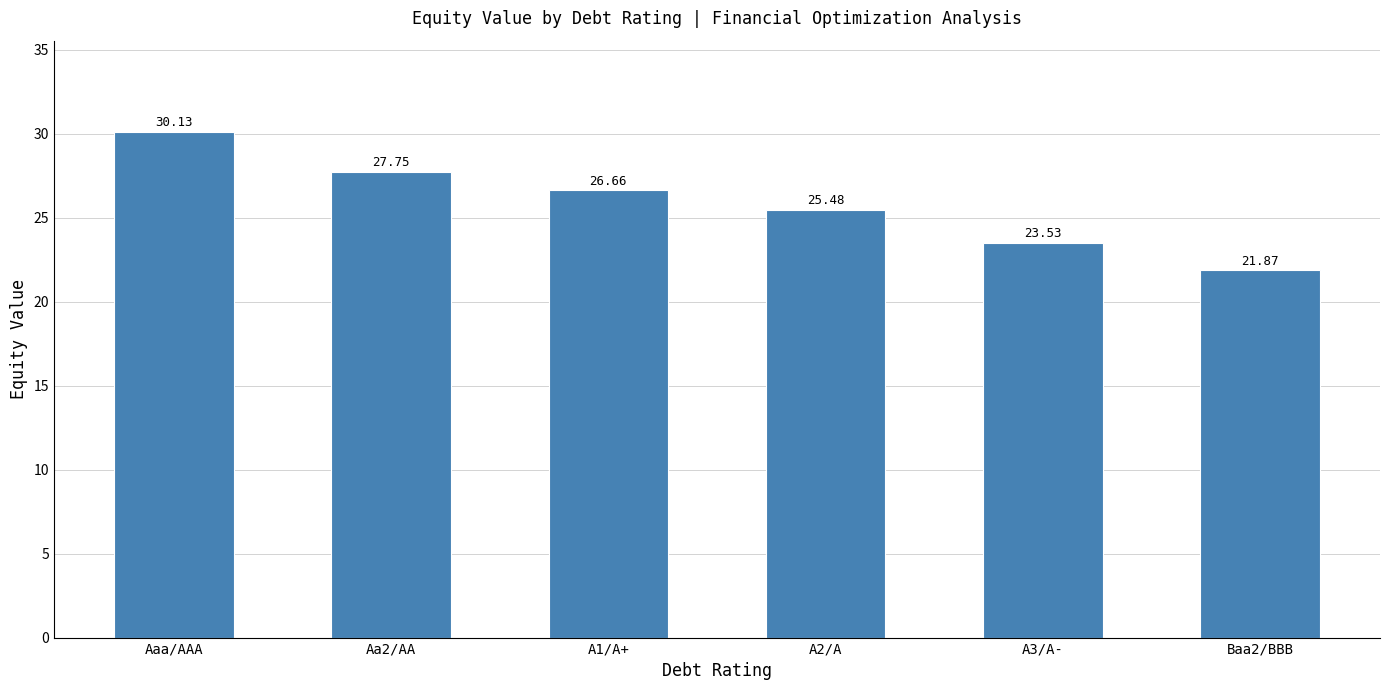

The value at Baa2/BBB is 21.9. True or false?

True